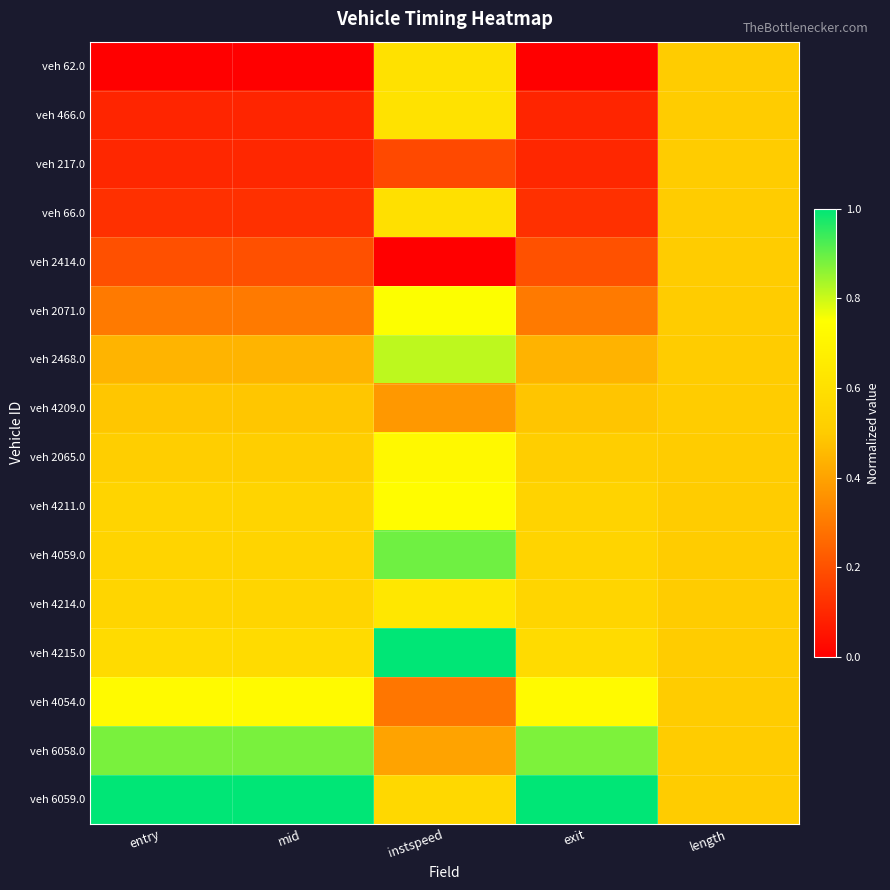

Count the number of data series in this chart.

16